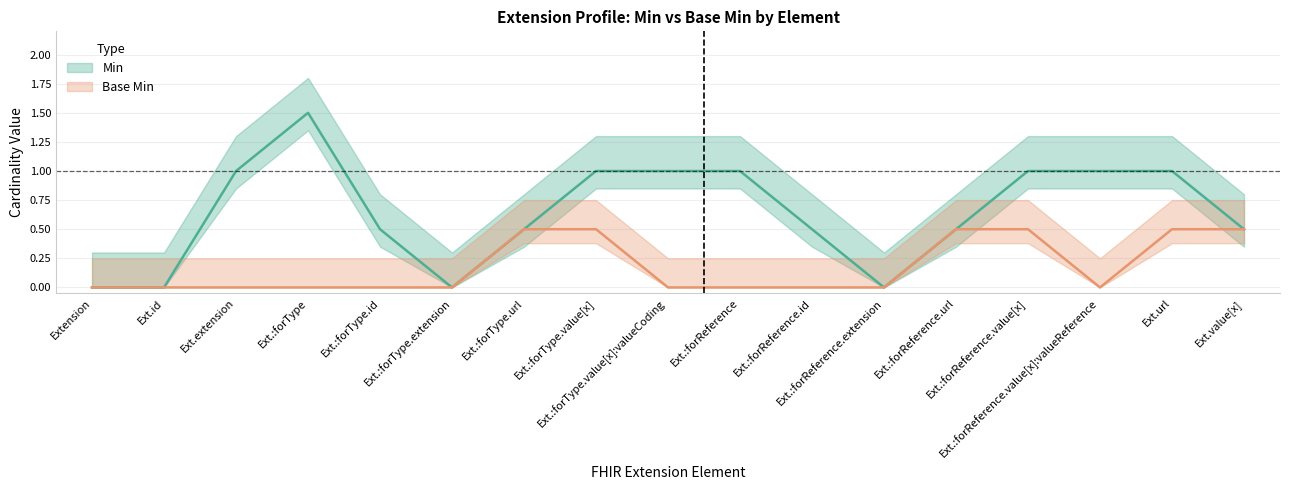

Is this an area chart (filled region under the line)?

No